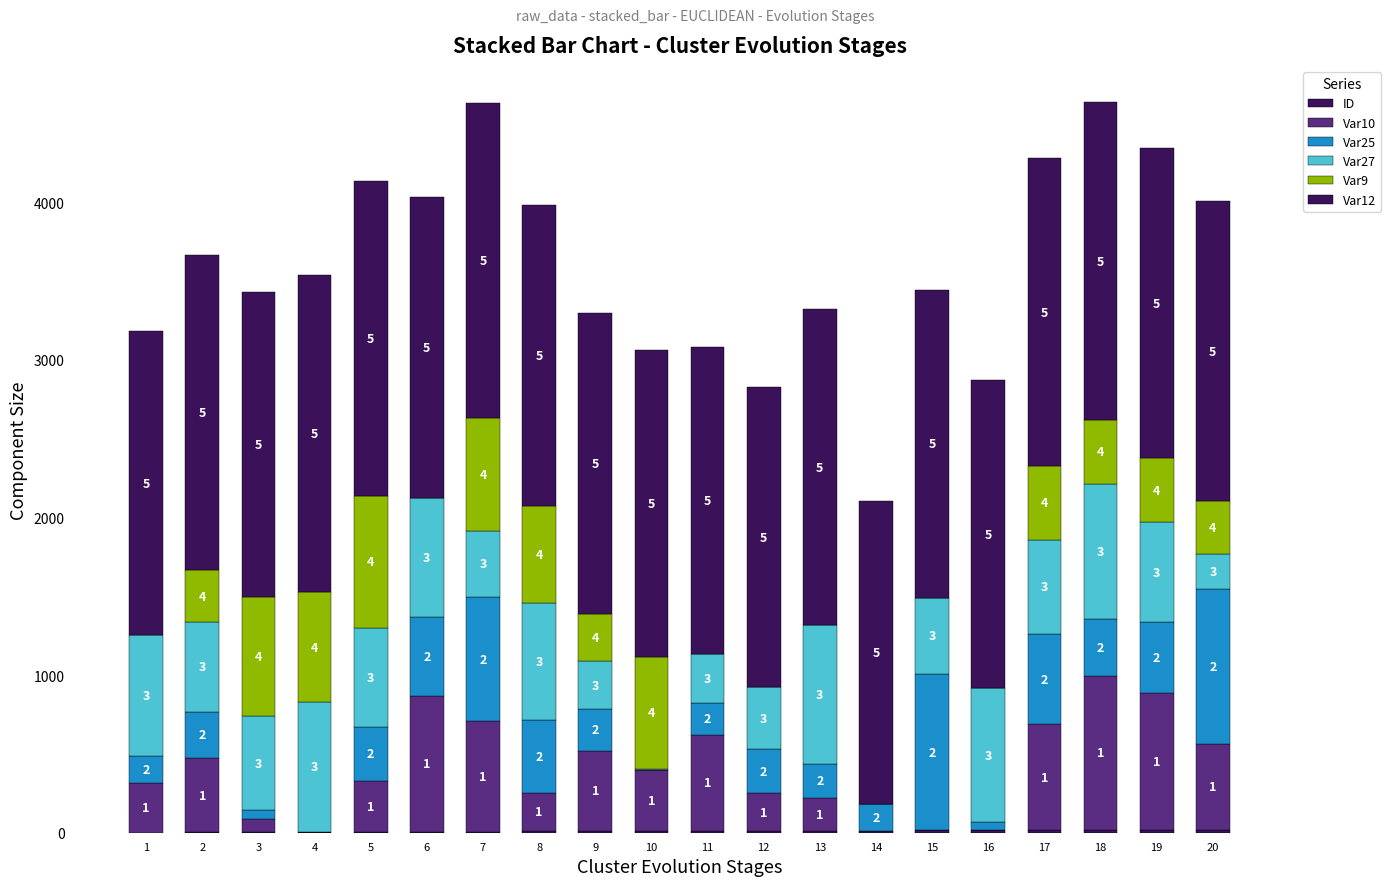

Does the chart contain stacked bars?

Yes